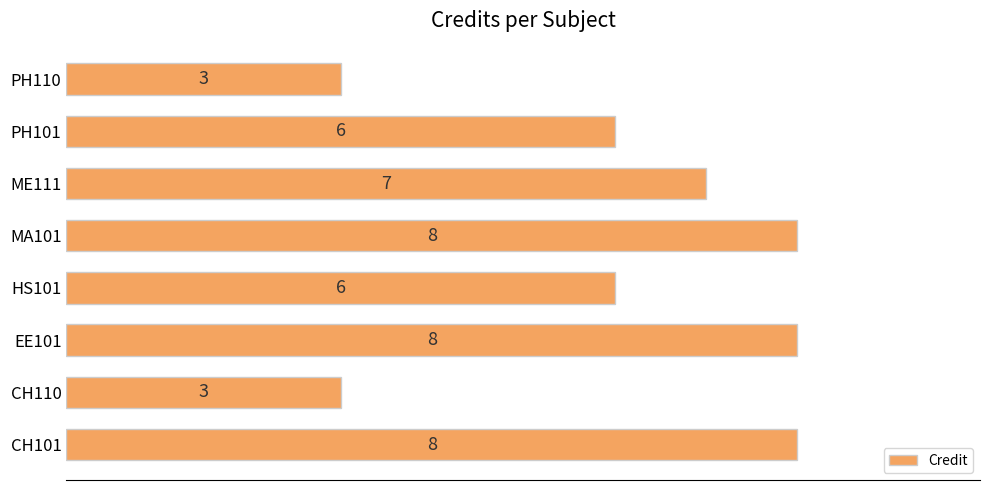

How many data points are less than 7?

4